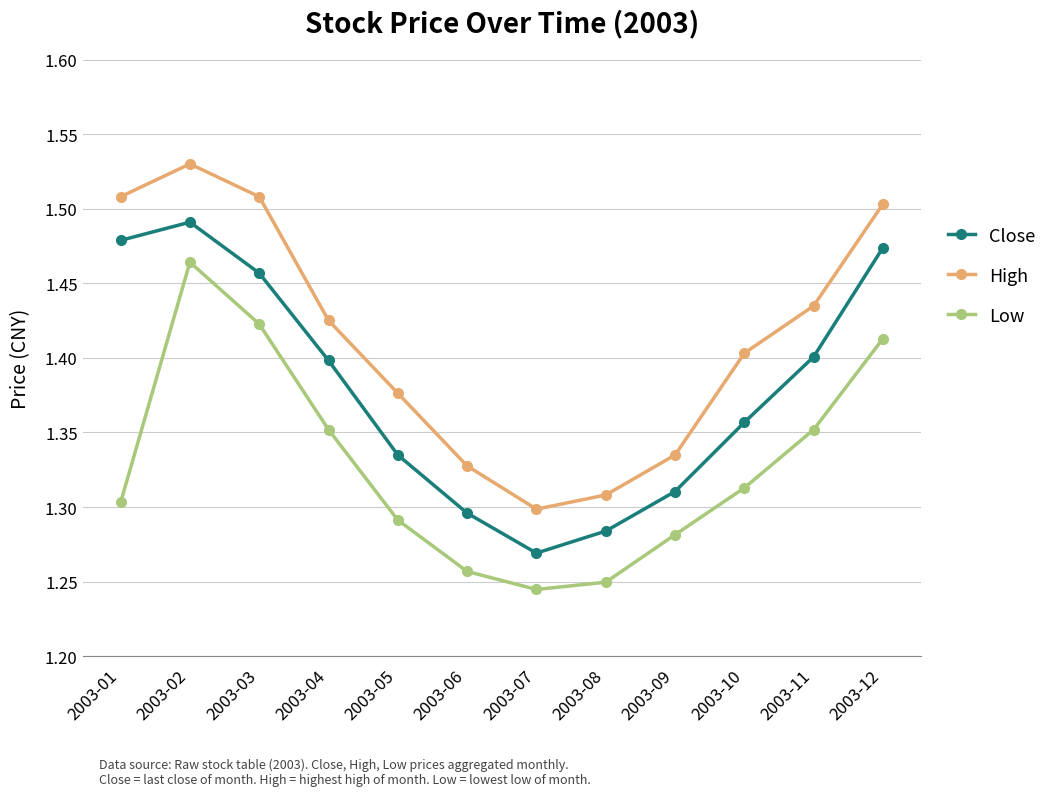

What is the sum of all Low values?

15.9